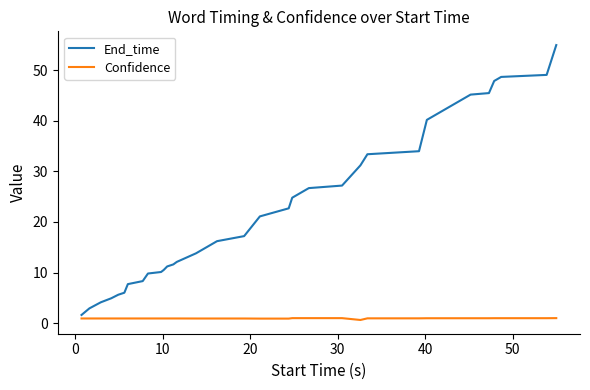

List the series in order of their peak value, lowest first.

Confidence, End_time